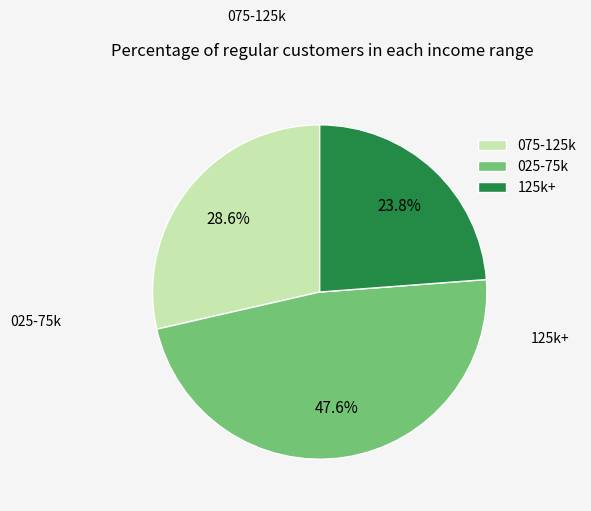

Is the sum of 075-125k and 125k+ greater than half?

Yes